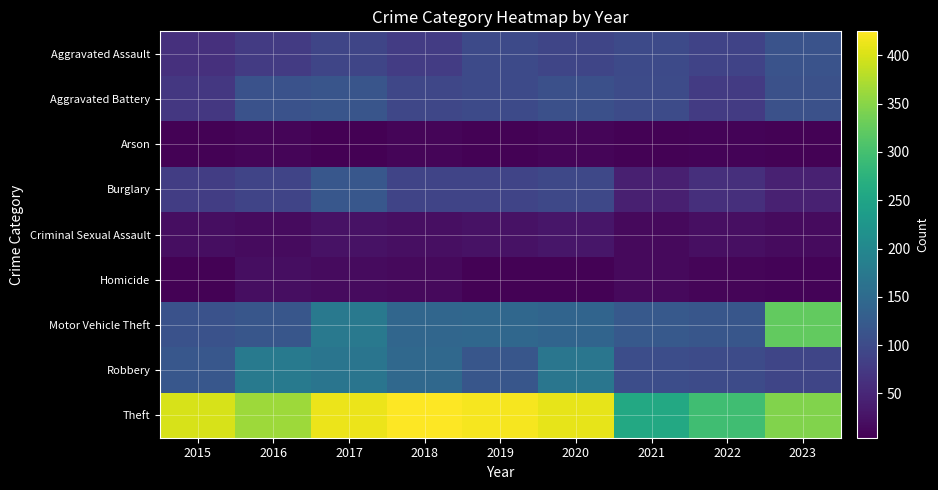

What is the difference between the highest and lowest values at 2022?

288